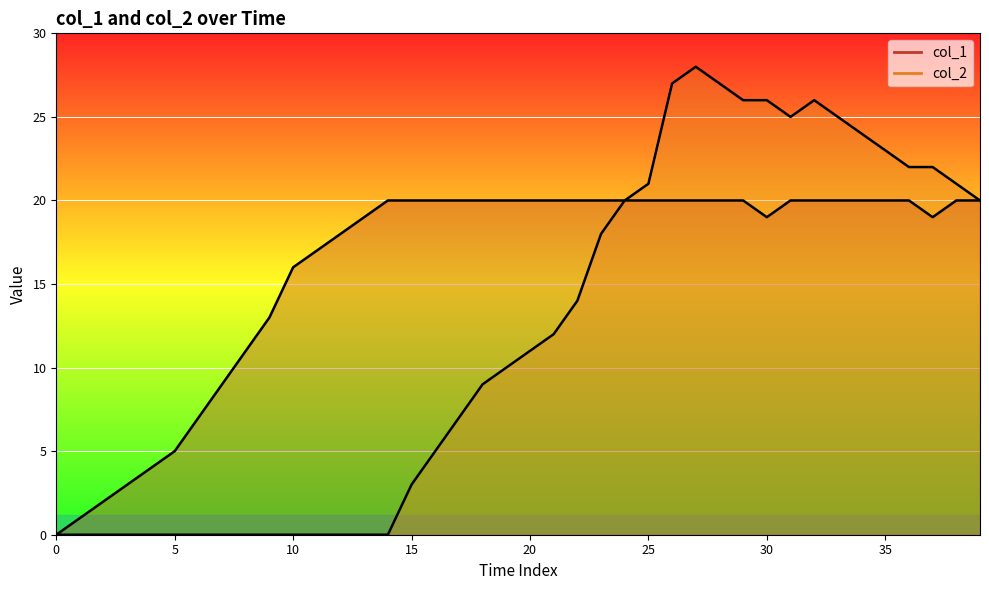

Which series has the largest range (max minus min)?

col_2